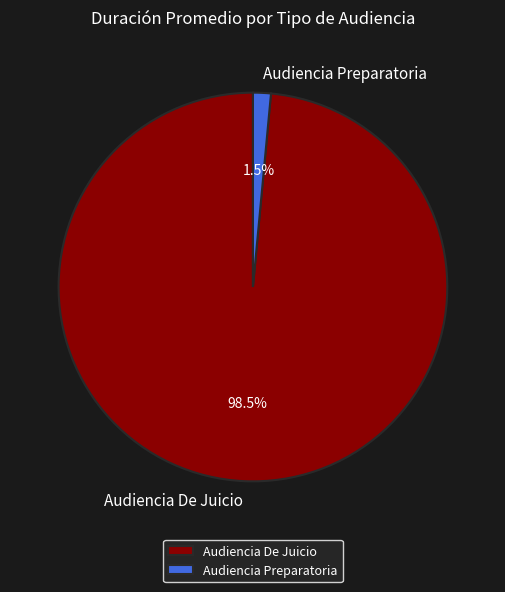

Do Audiencia Preparatoria and Audiencia De Juicio together represent more than half of the pie?

Yes